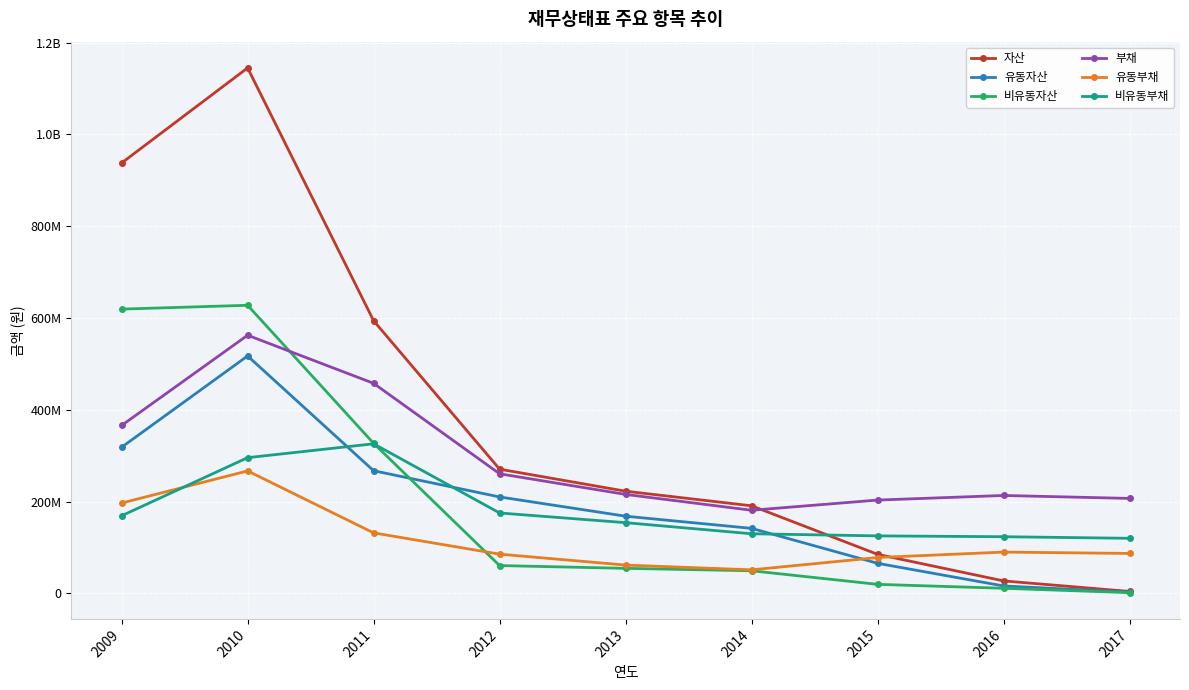

Does the chart display data point markers on the line(s)?

Yes